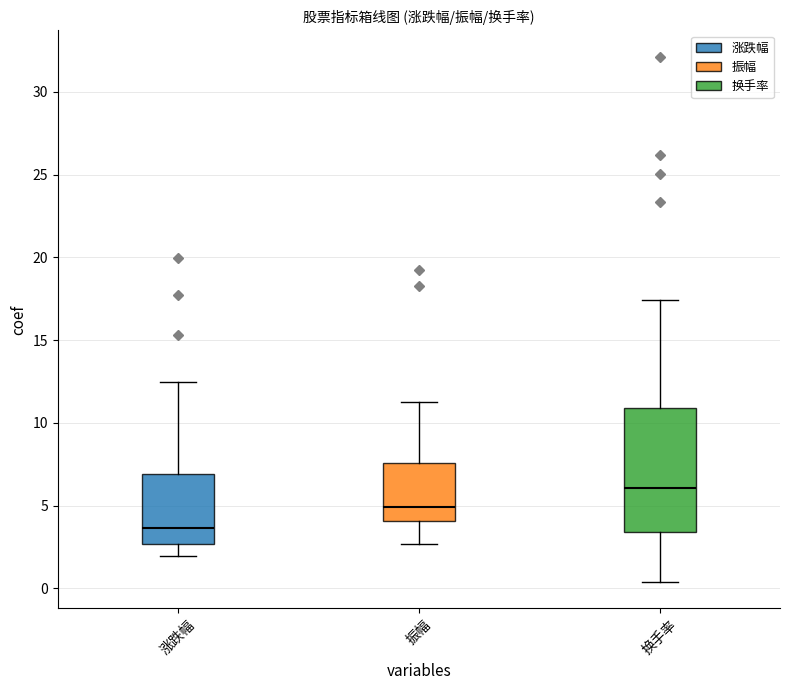

Where does the lower whisker of the box for 振幅 end on the y-axis? The values are not printed on the chart, so give them approximately, as read against the axis.

2.5